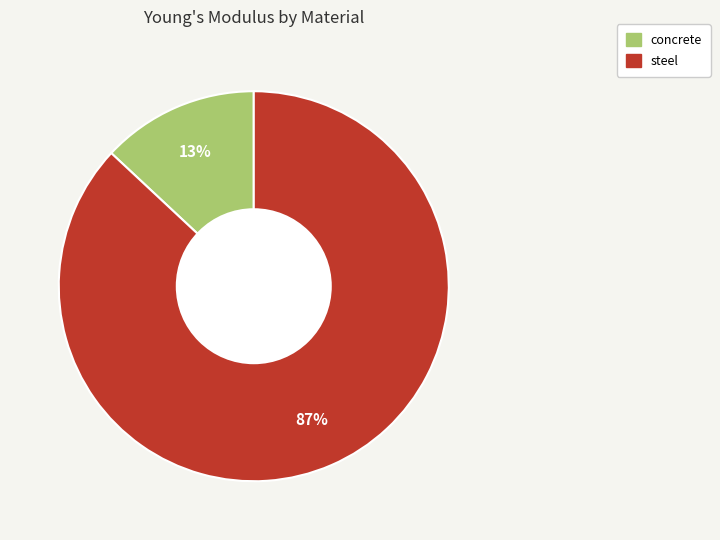

Between steel and concrete, which is larger?

steel